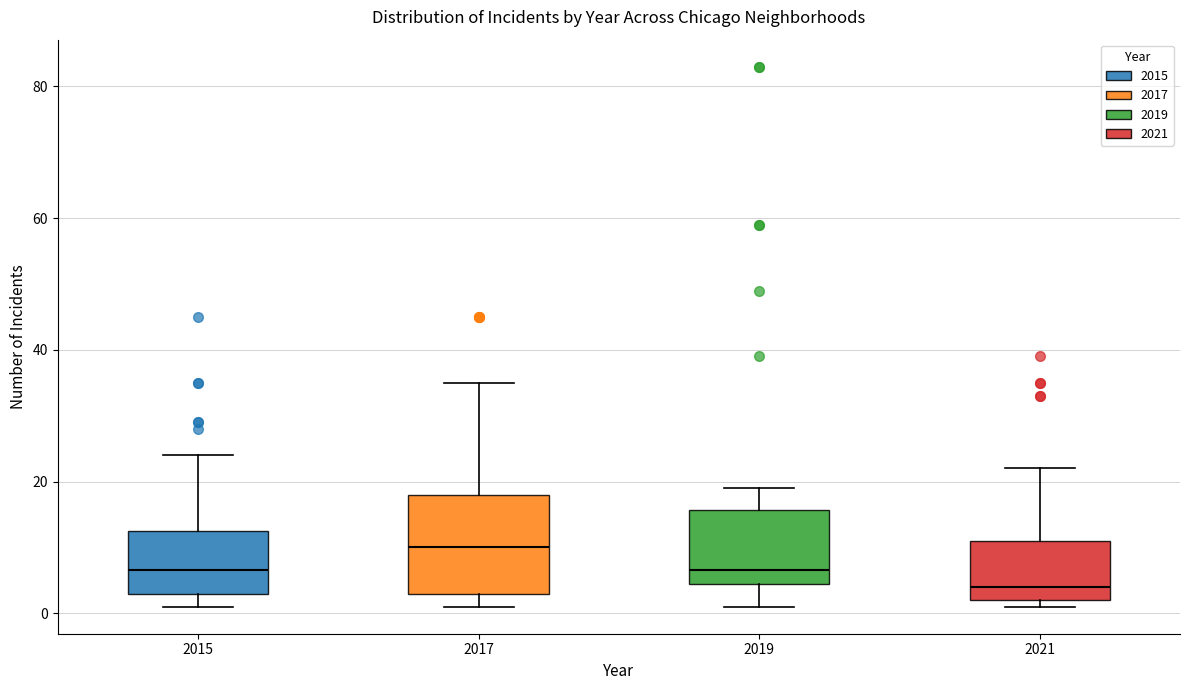

Reading left to right, read every box against the y-axis: the position of its median line, the range the box covers, and the ends of its whiskers. The values are not printed on the chart, so give them approximately, as read against the axis.

2015: median 6, box 4 to 12, whiskers 2 to 24
2017: median 10, box 4 to 18, whiskers 2 to 36
2019: median 6, box 4 to 16, whiskers 2 to 20
2021: median 4, box 2 to 12, whiskers 2 (just below the box's lower edge) to 22